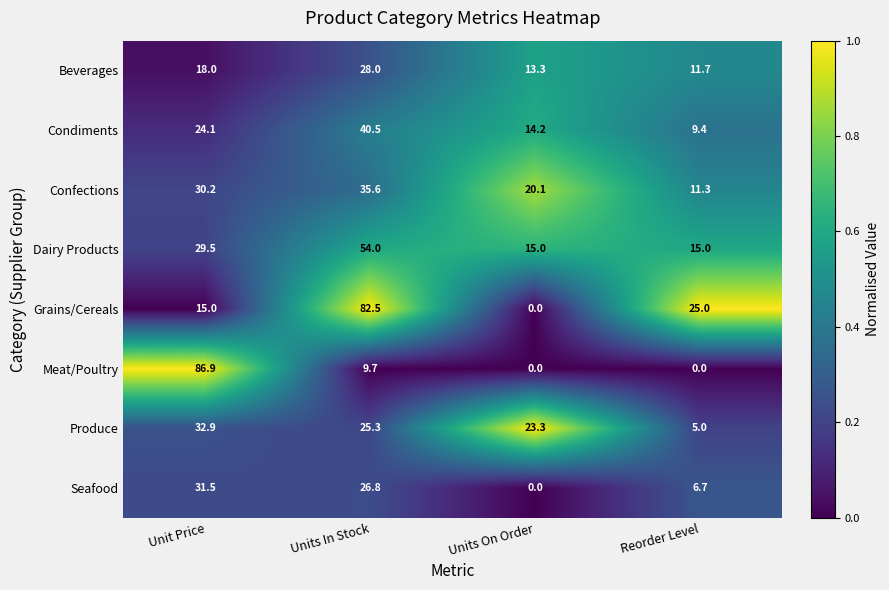

Between Units On Order and Reorder Level, which series saw the biggest shift?

Grains/Cereals